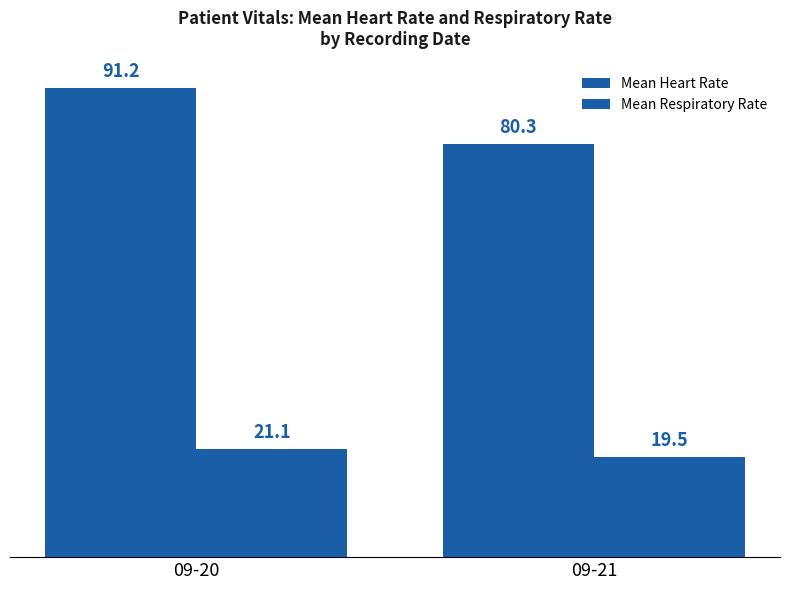

What is the minimum value shown in the chart?

19.5